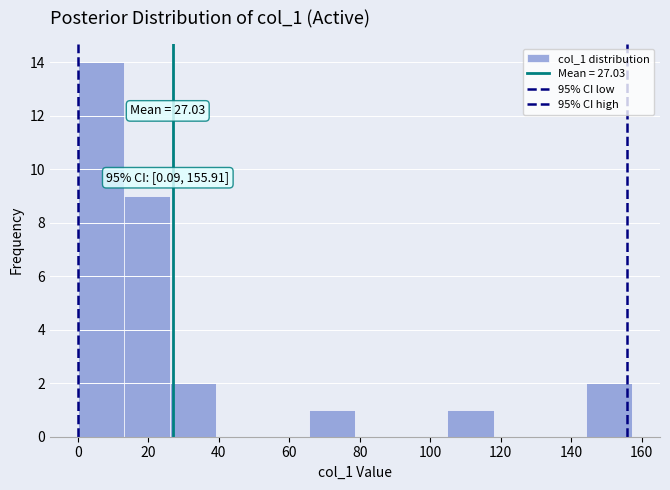

Which range on the x-axis has the tallest bar?

0 to 14